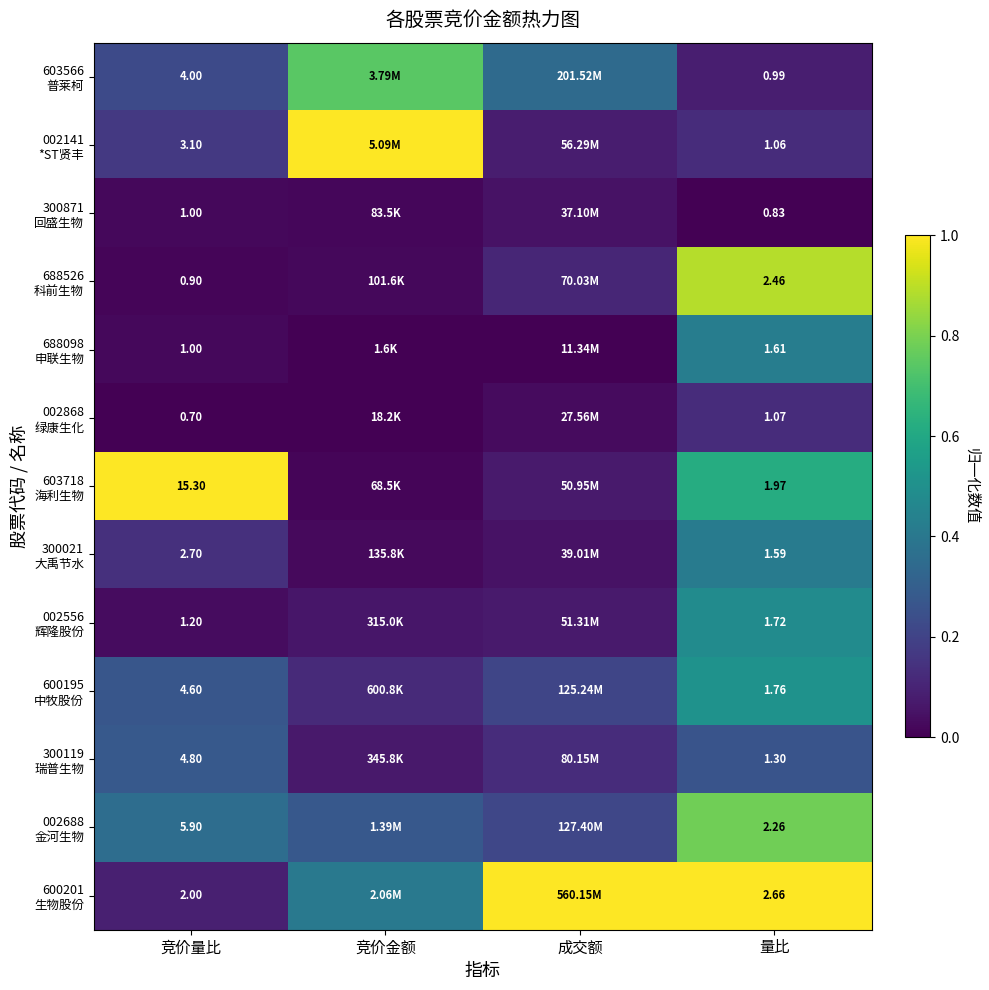

At which label does 002556 辉隆股份 reach its peak?

量比